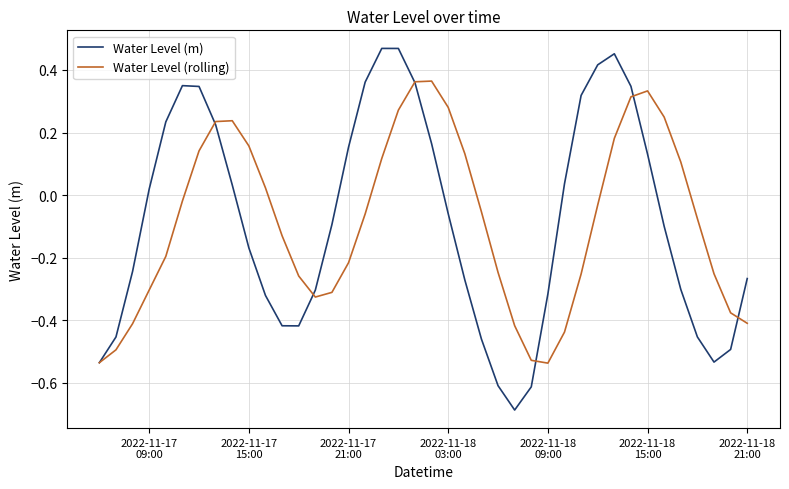

Does the chart have visible grid lines?

Yes